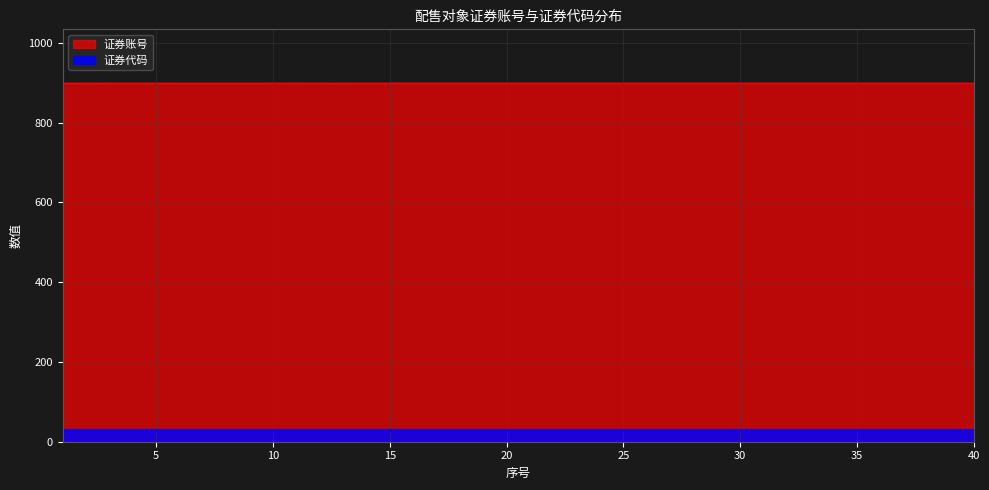

Which series has the largest range (max minus min)?

证券账号